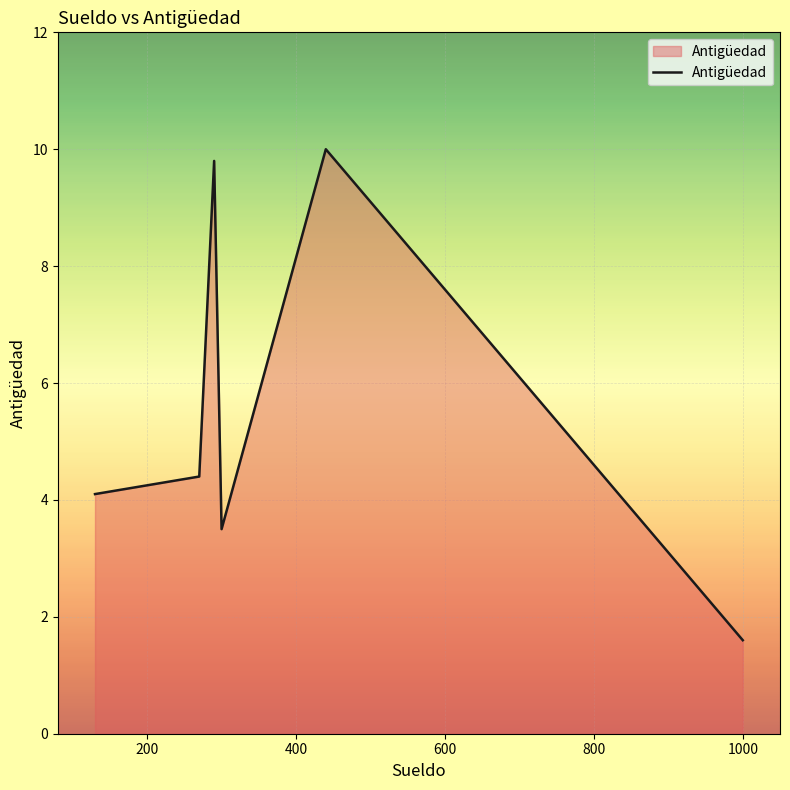

How many lines are shown in the chart?

1